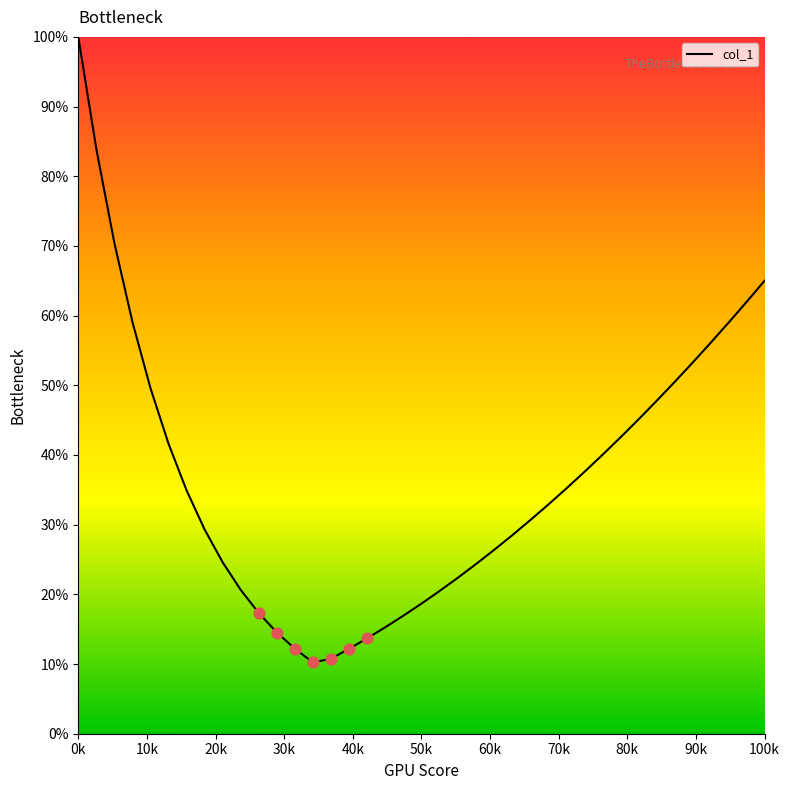

What is the maximum value shown in the chart?

100.0